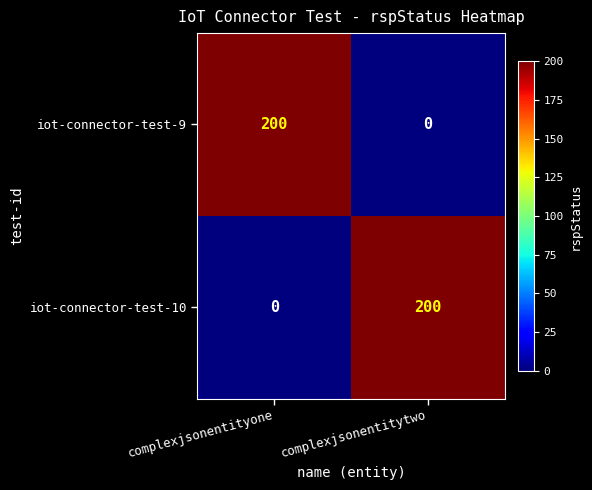

Where is iot-connector-test-10 nearest to the value 100?

complexjsonentityone